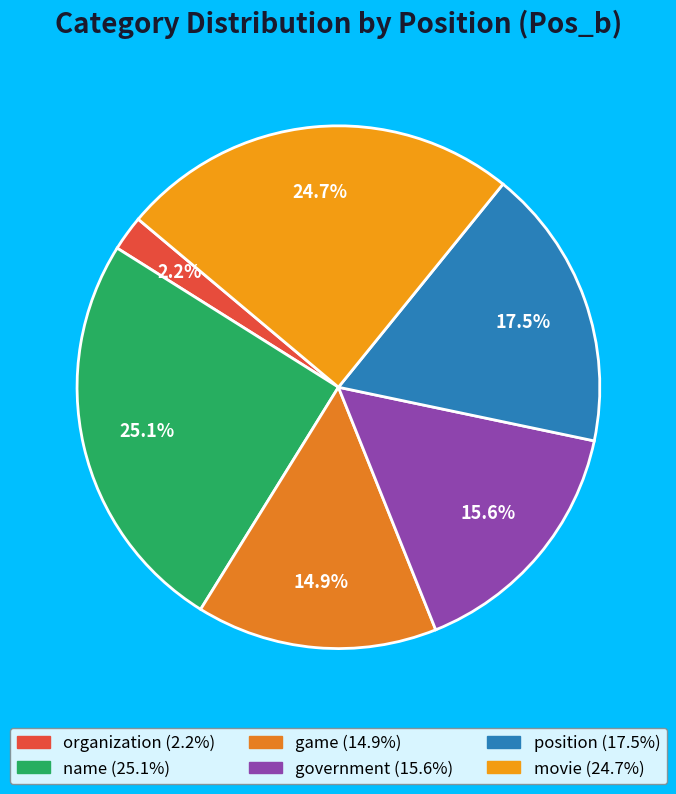

Does name represent more than half of the total?

No